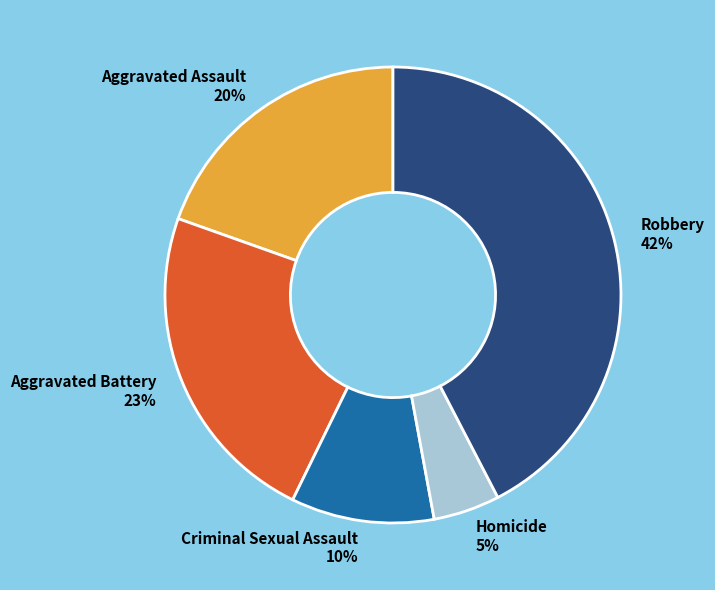

What is the smallest slice in the pie chart?

Homicide